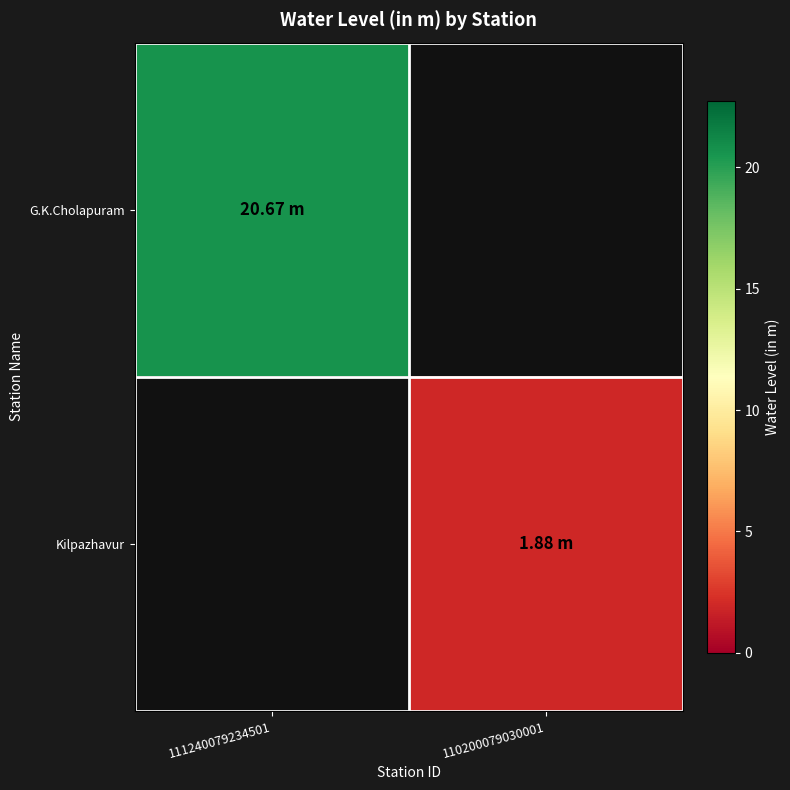

Which series has the largest range (max minus min)?

G.K.Cholapuram